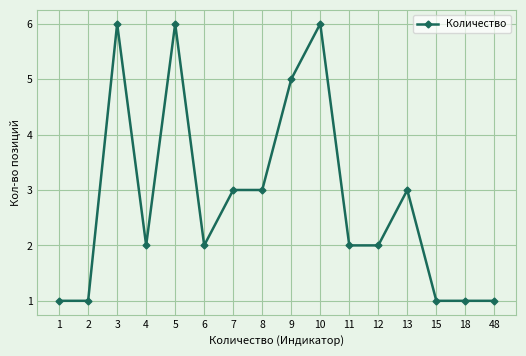

What is the ratio of the value at 7 to the value at 2?

3.0